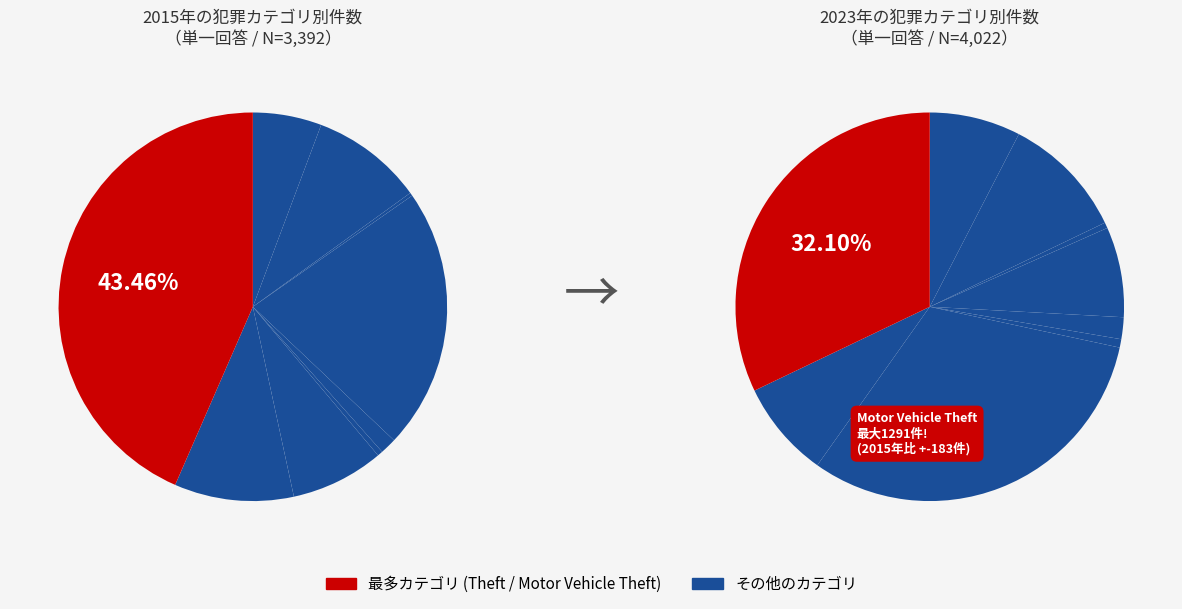

Does Aggravated Assault represent more than half of the total?

No